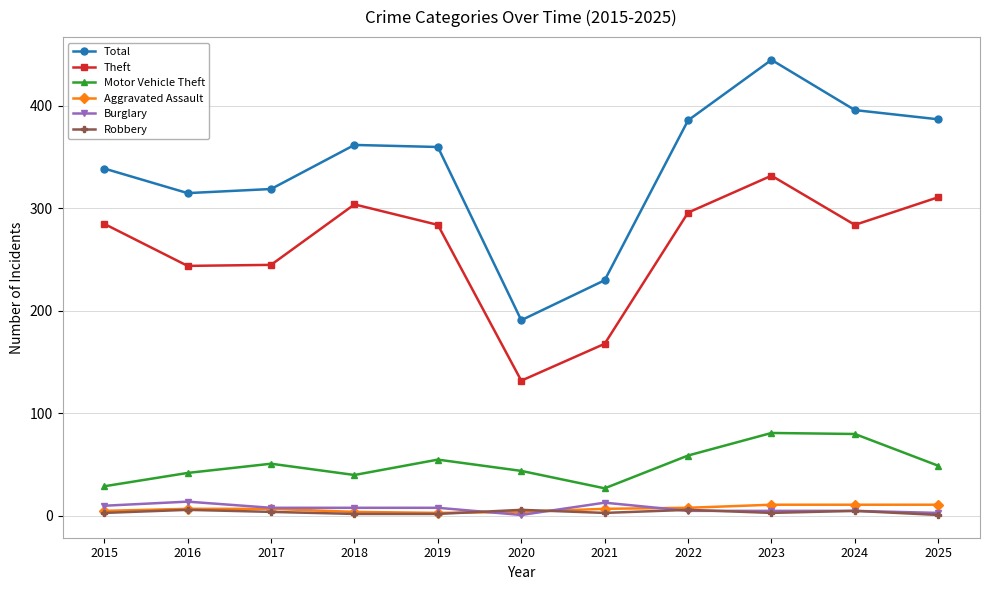

Is it true that Total equals 191 at 2020?

True